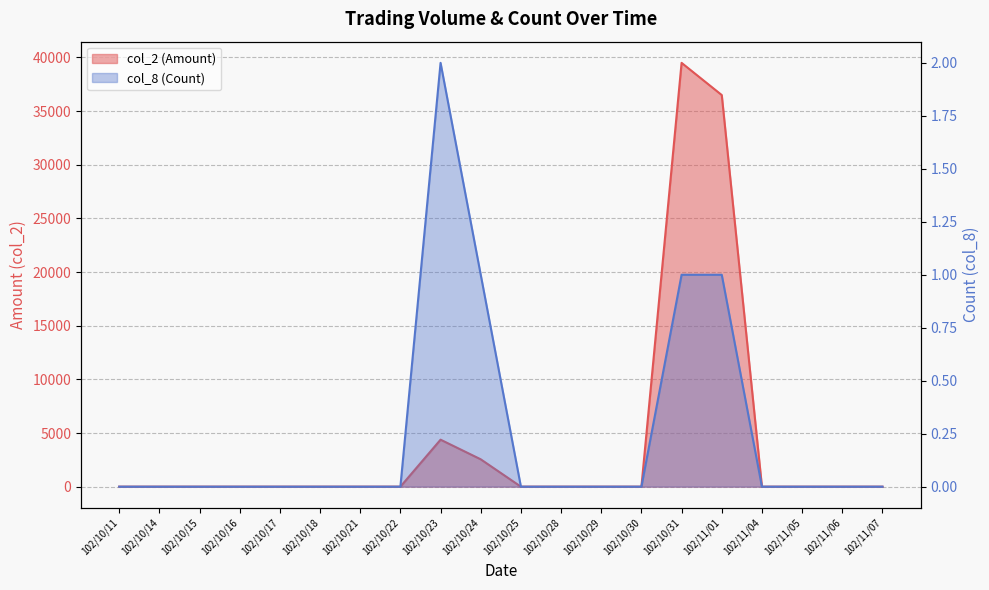

Reading right to left, extract all data points from this chart.

col_2 (Amount): 0	0	0	0	36500	39500	0	0	0	0	2550	4380	0	0	0	0	0	0	0	0
col_8 (Count): 0	0	0	0	1	1	0	0	0	0	1	2	0	0	0	0	0	0	0	0